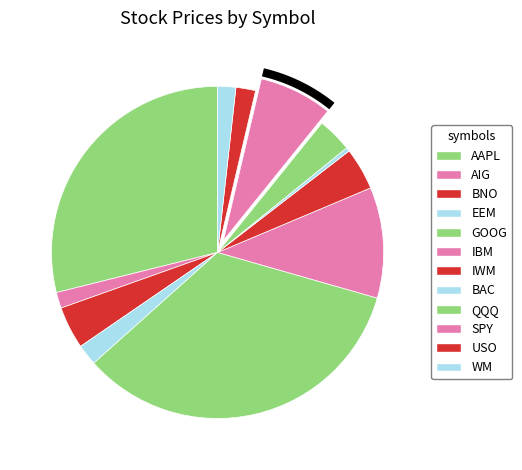

Is USO the majority of the pie?

No